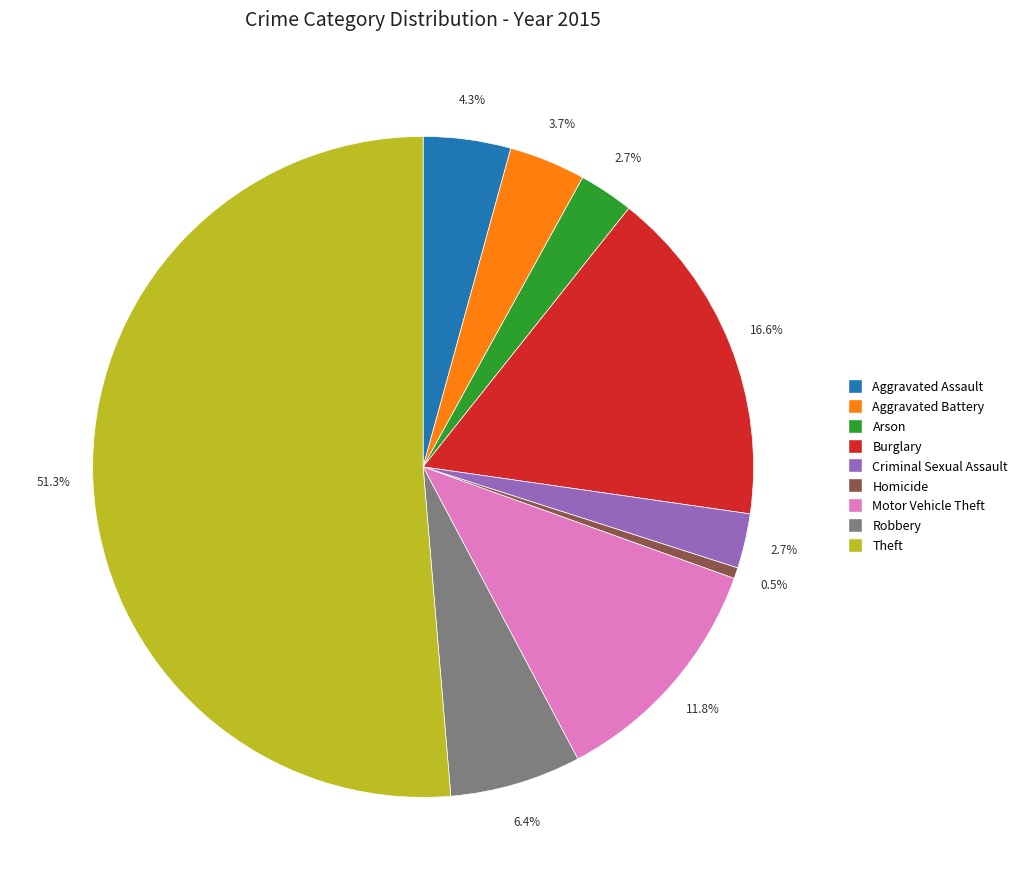

What is the smallest slice in the pie chart?

Homicide